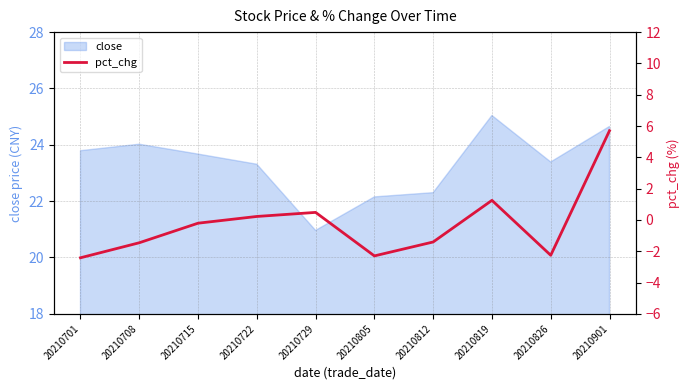

What is the maximum value for close?

25.0